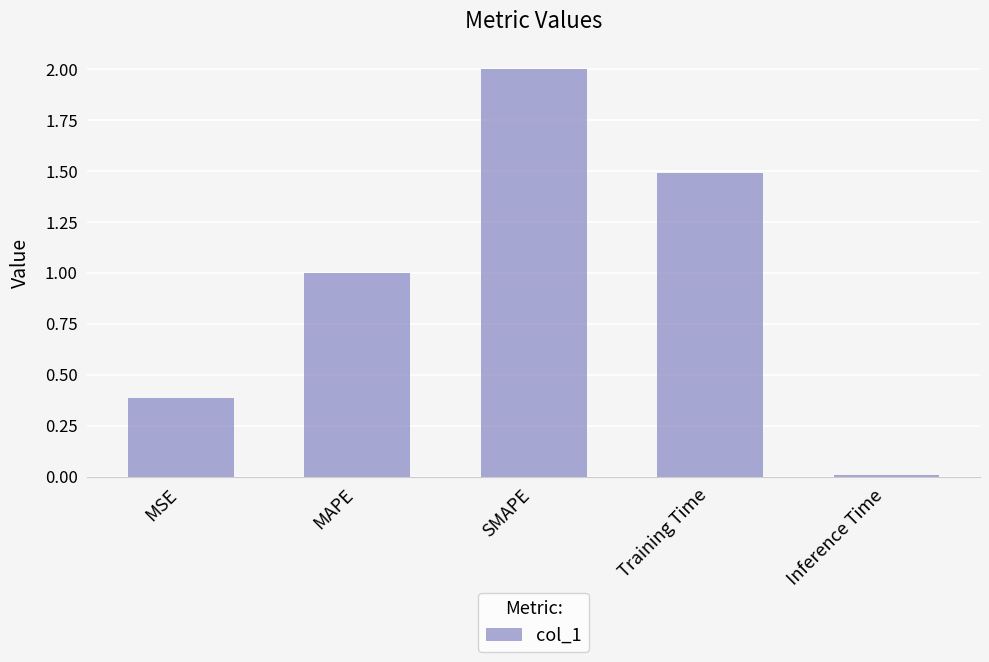

What is the difference between the second highest and second lowest values?

1.1